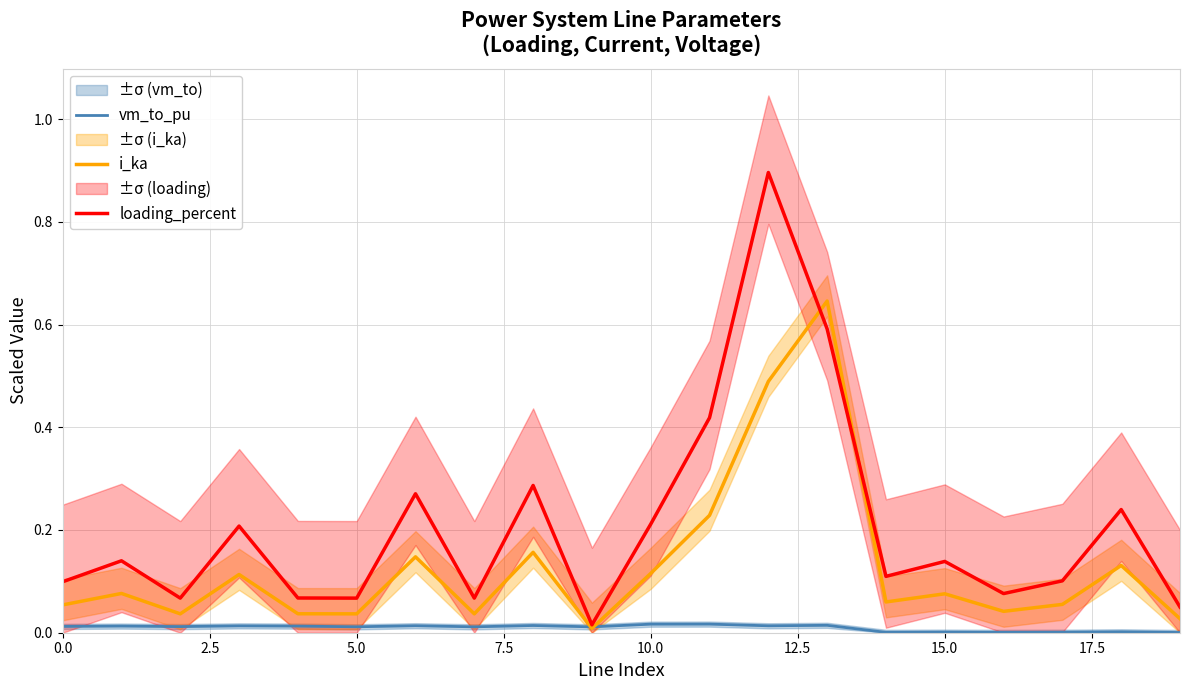

Which series has the largest total across all categories?

loading_percent